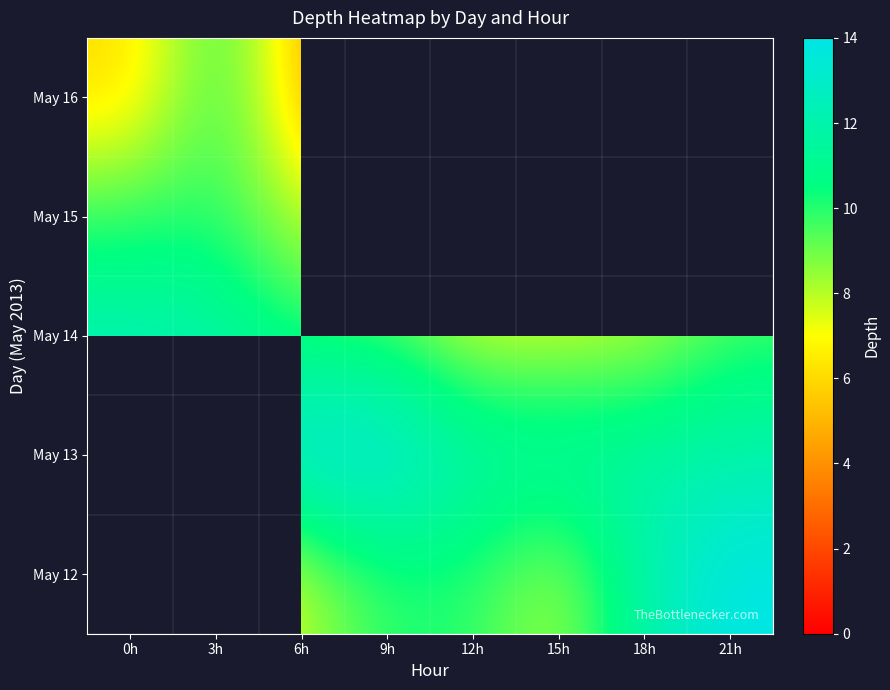

Which label corresponds to the smallest value in the chart?

9h